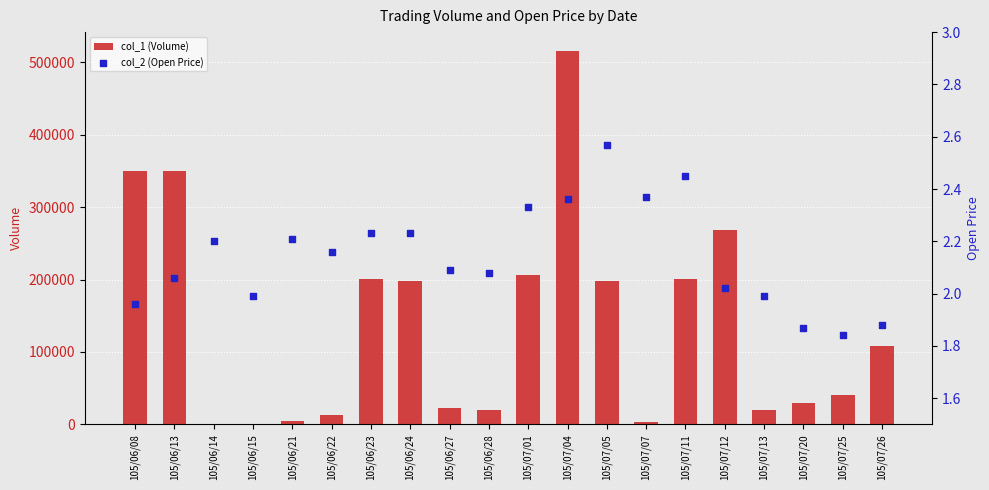

Which series contains the lowest Y value?

col_2 (Open Price)